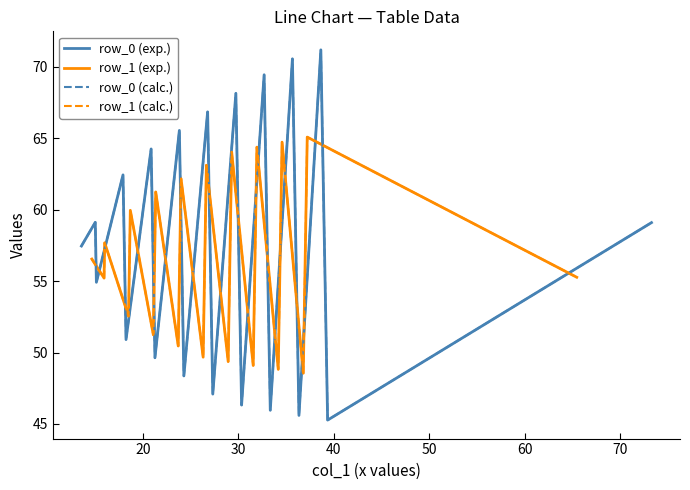

Is it true that row_1 (exp.) equals 80.9 at 80?

False